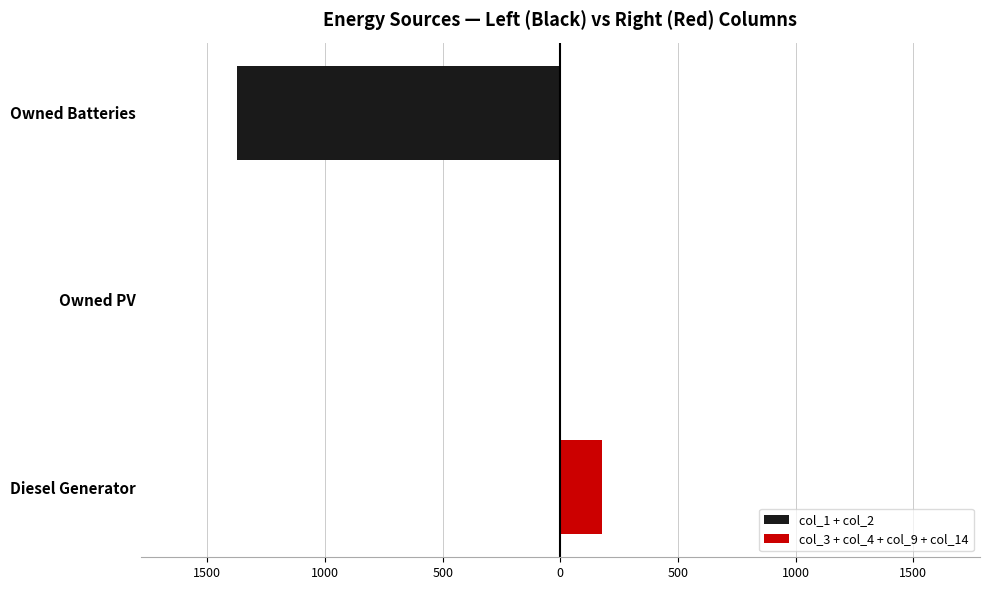

List the series in order of their peak value, lowest first.

col_1 + col_2, col_3 + col_4 + col_9 + col_14